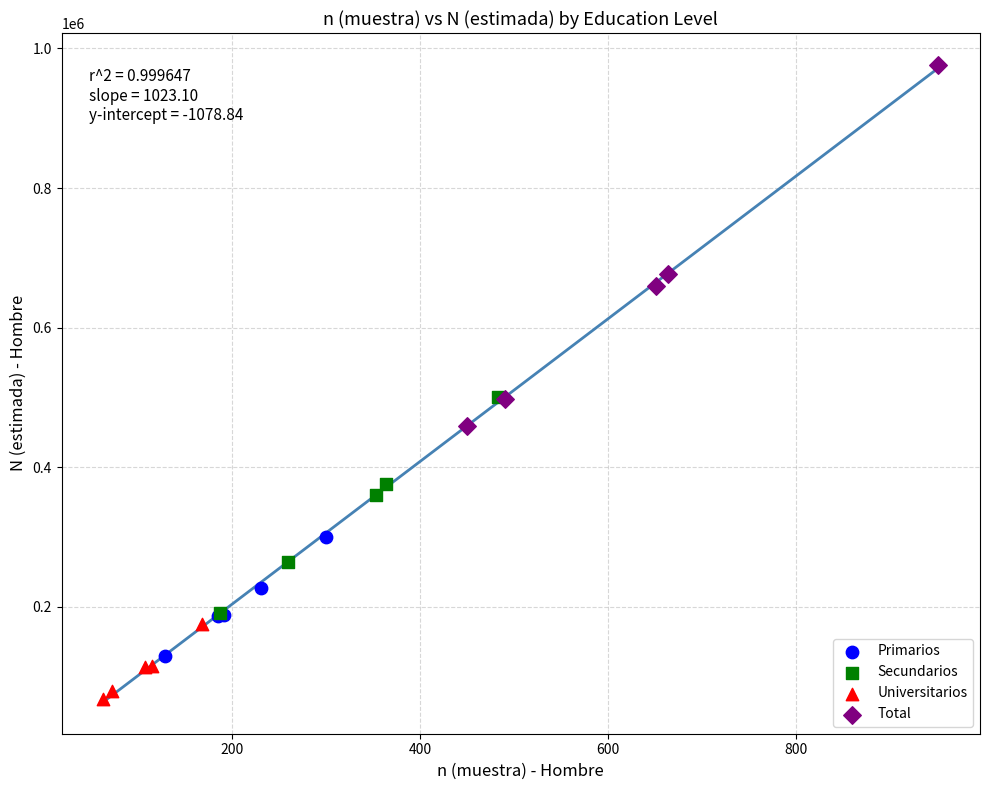

What are all the series names shown in the legend?

Primarios, Secundarios, Universitarios, Total